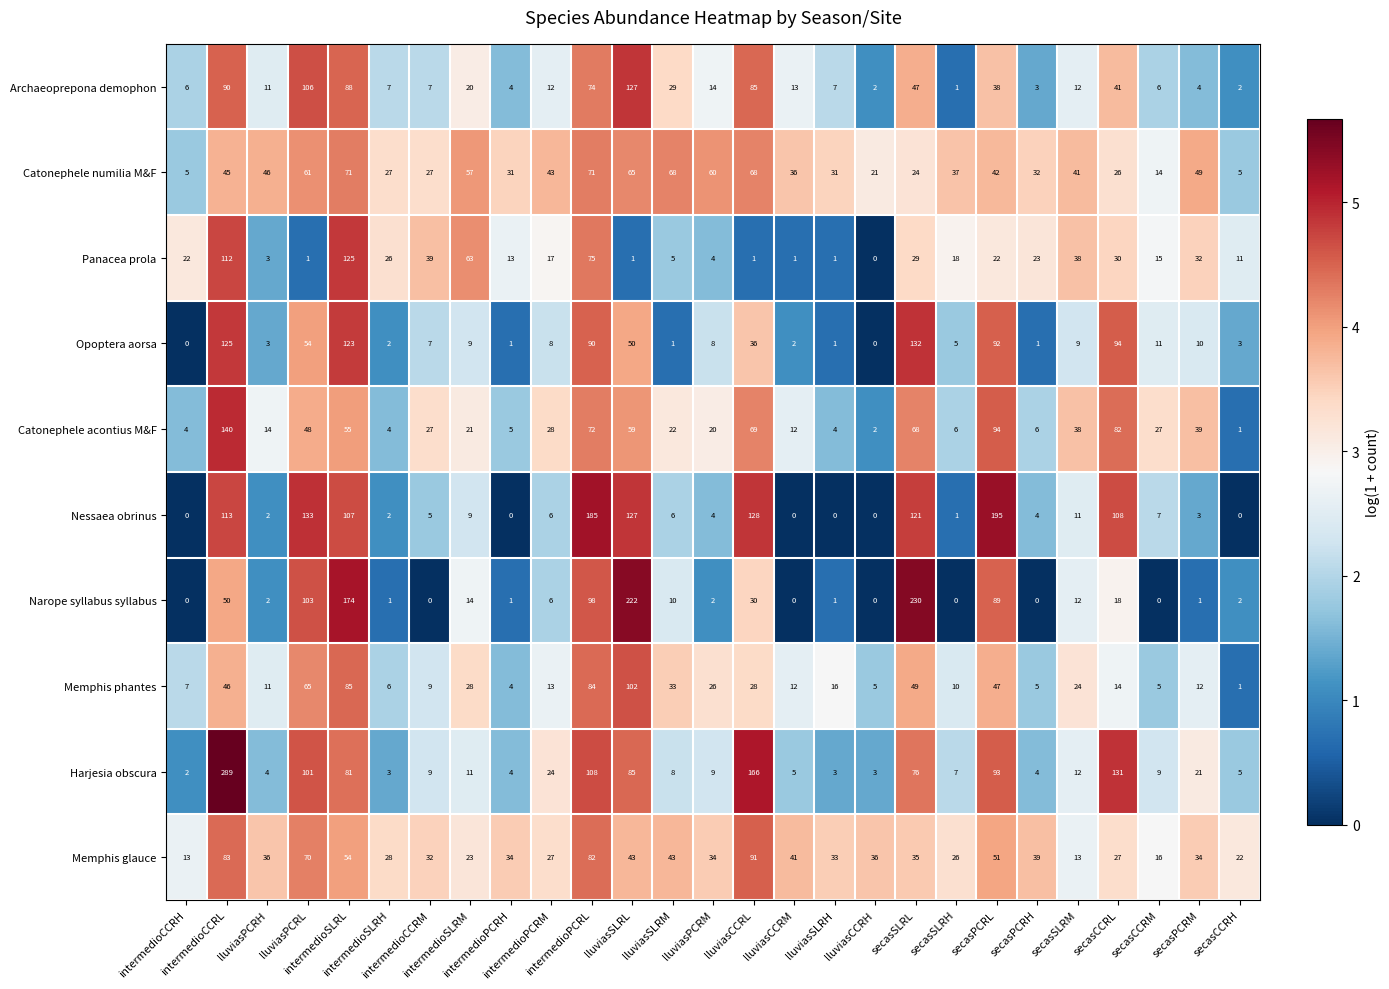

What is the difference between the maximum and minimum values in the Archaeoprepona demophon series?

126